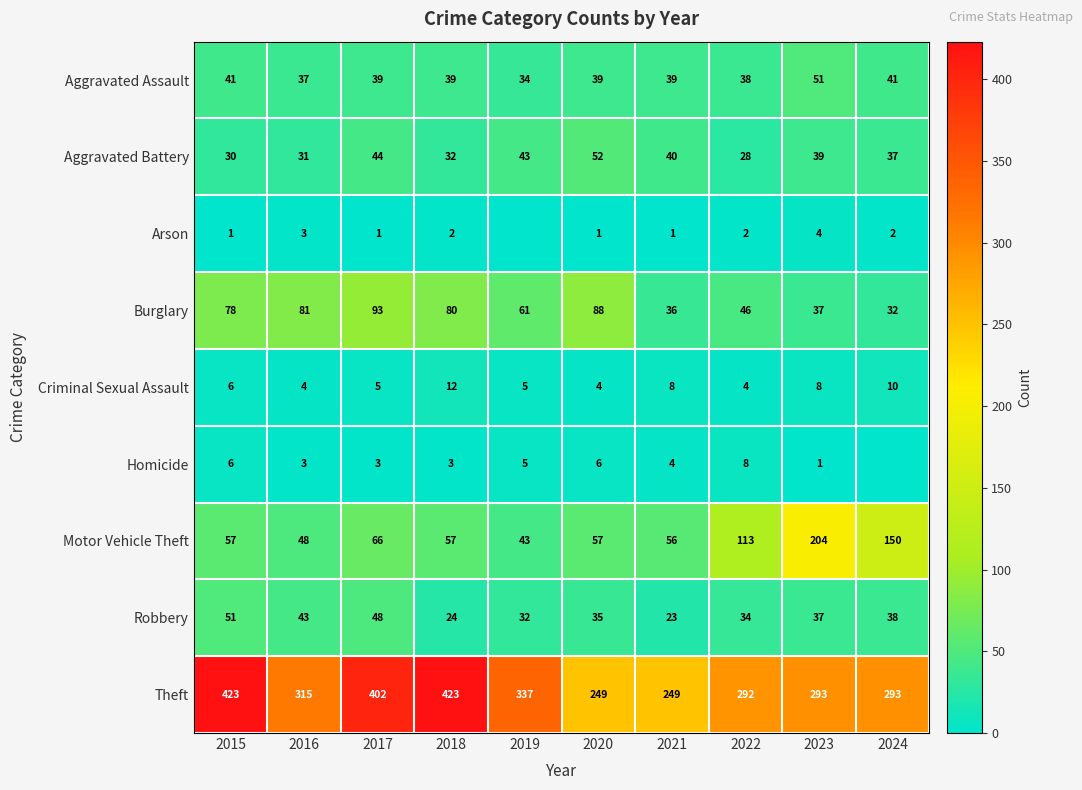

What is the highest value of the Robbery series?

51